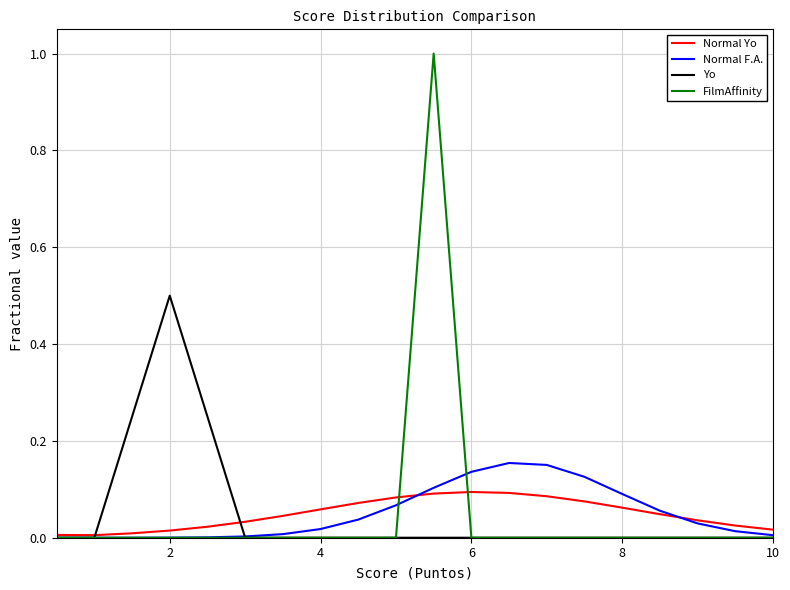

How many lines are shown in the chart?

4